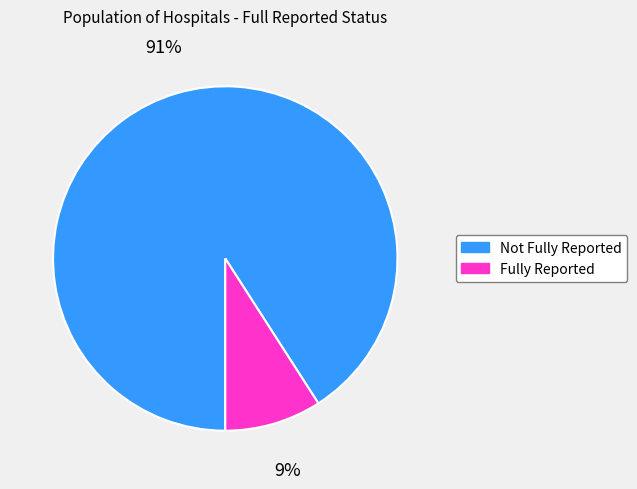

To the nearest percent, what is the average slice percentage?

50%